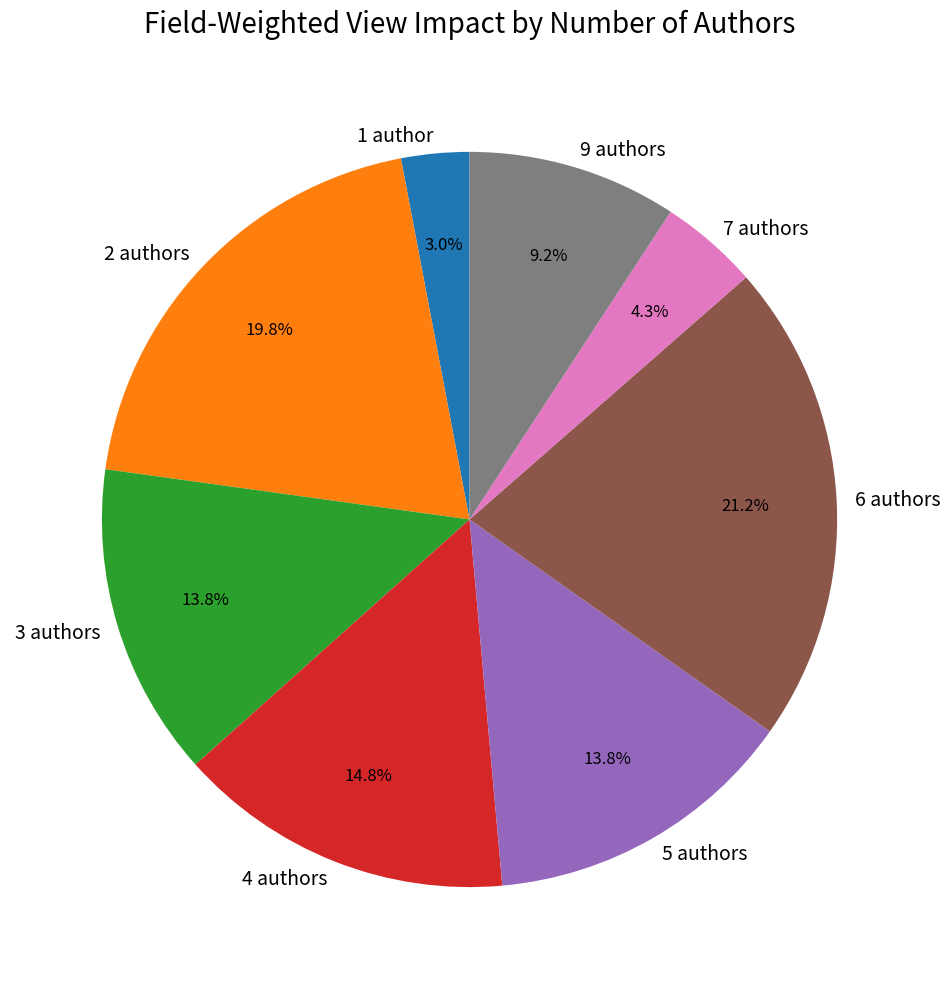

How much of the chart is everything except 7 authors?

95.7%